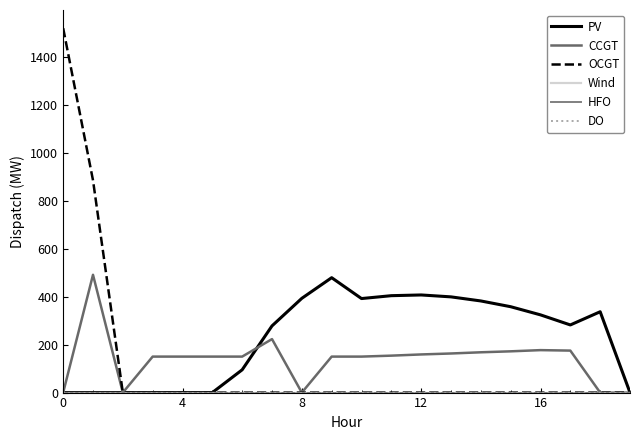

Does the chart display data point markers on the line(s)?

No